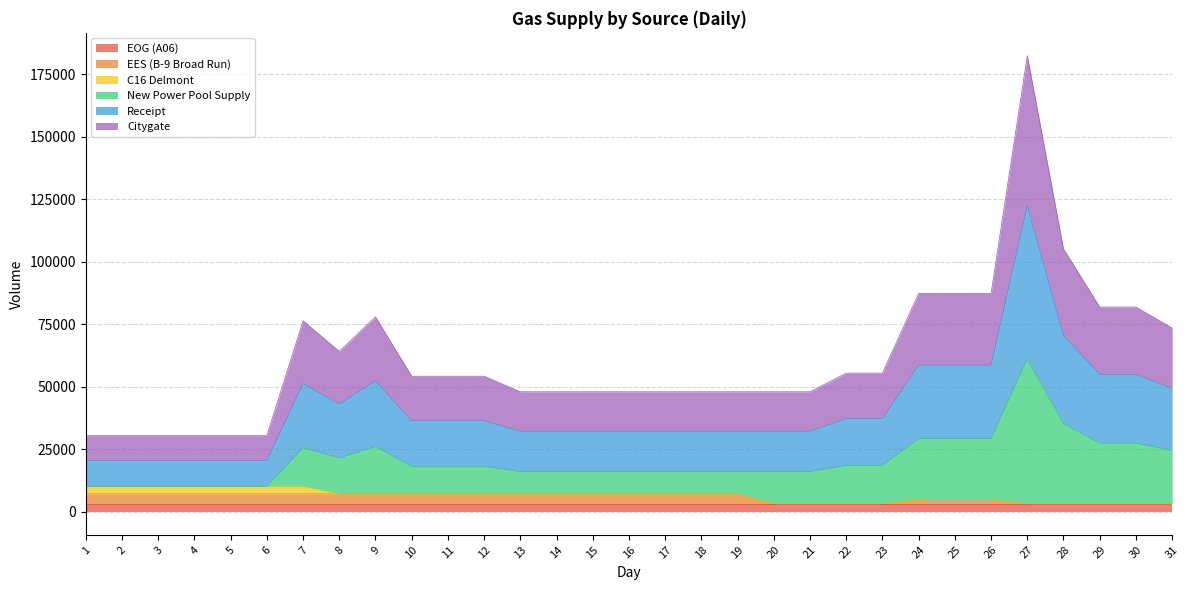

At which category is the sum across all series the highest?

27